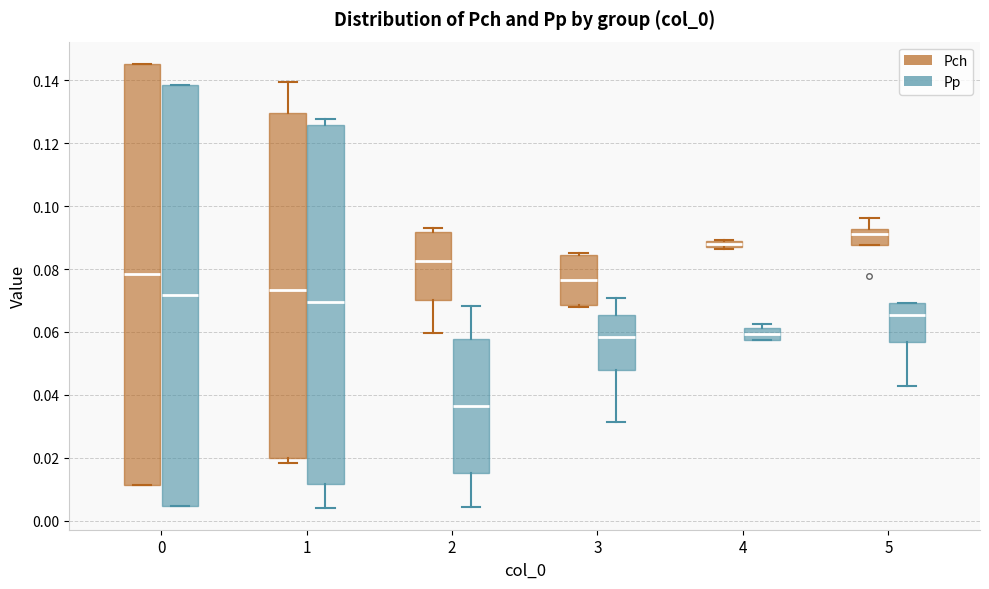

Which box's median line is the highest?

5 (Pch)